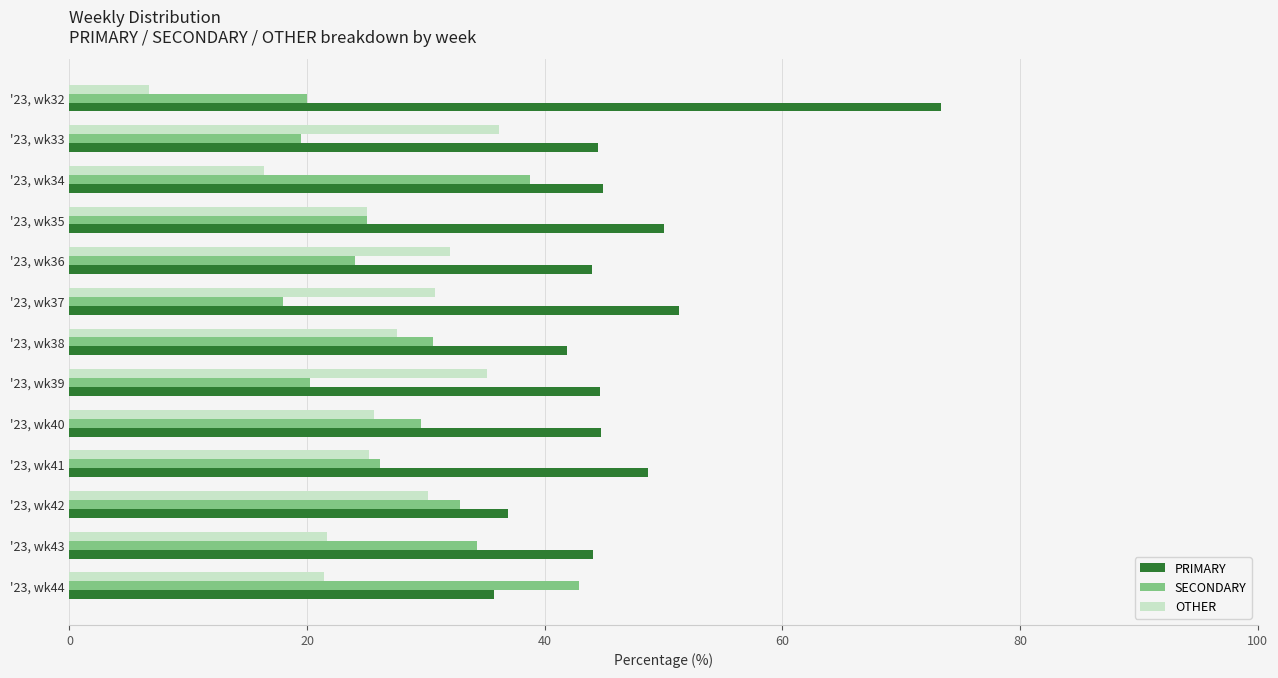

What are all the series names shown in the legend?

PRIMARY, SECONDARY, OTHER